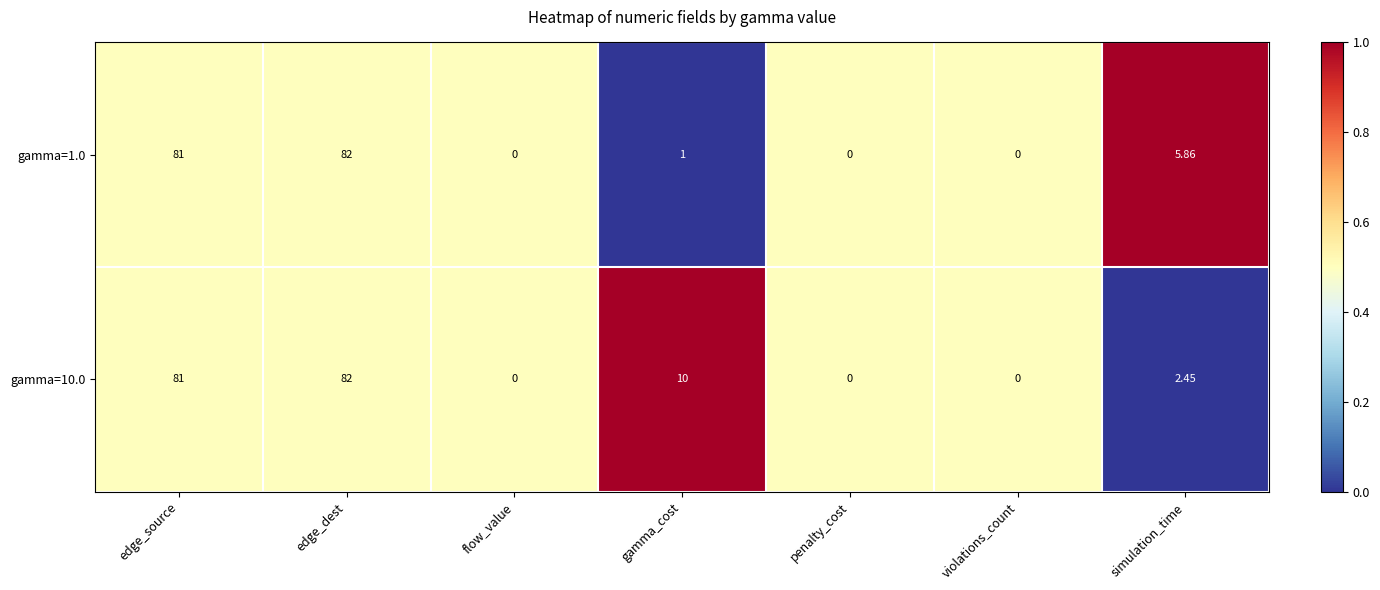

Is the value of gamma=10.0 at gamma_cost greater than the value of gamma=1.0 at flow_value?

Yes